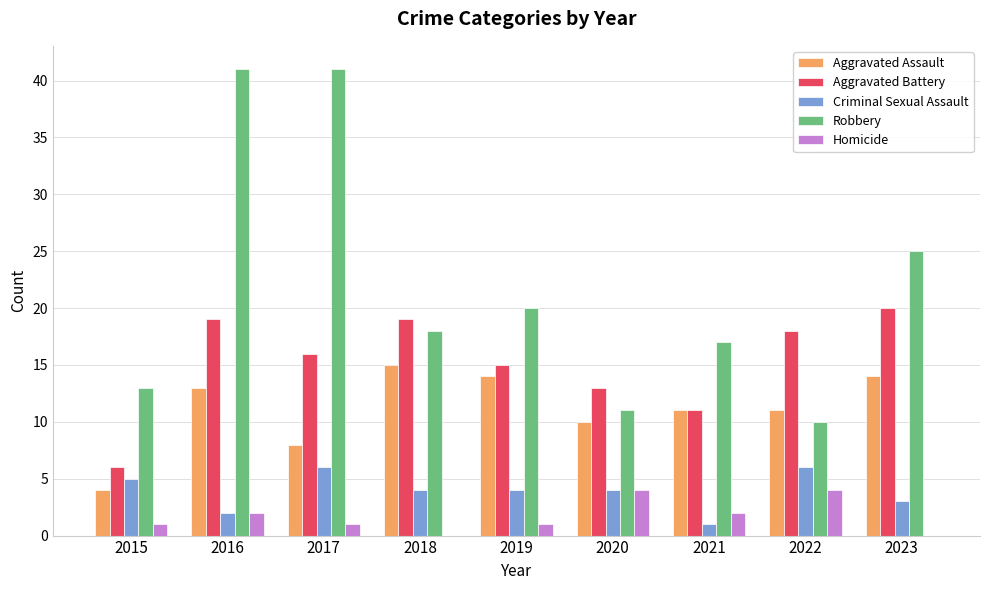

At which category is the sum across all series the highest?

2016